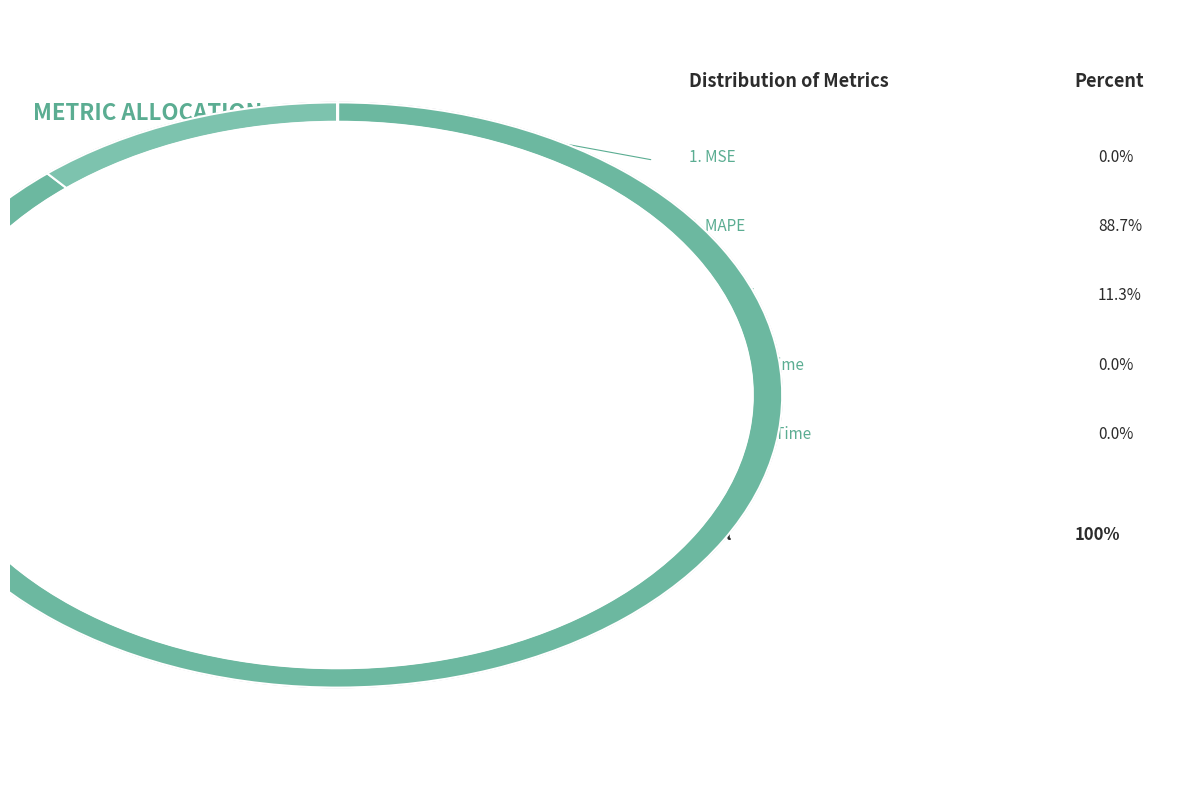

How many segments does this pie chart have?

5